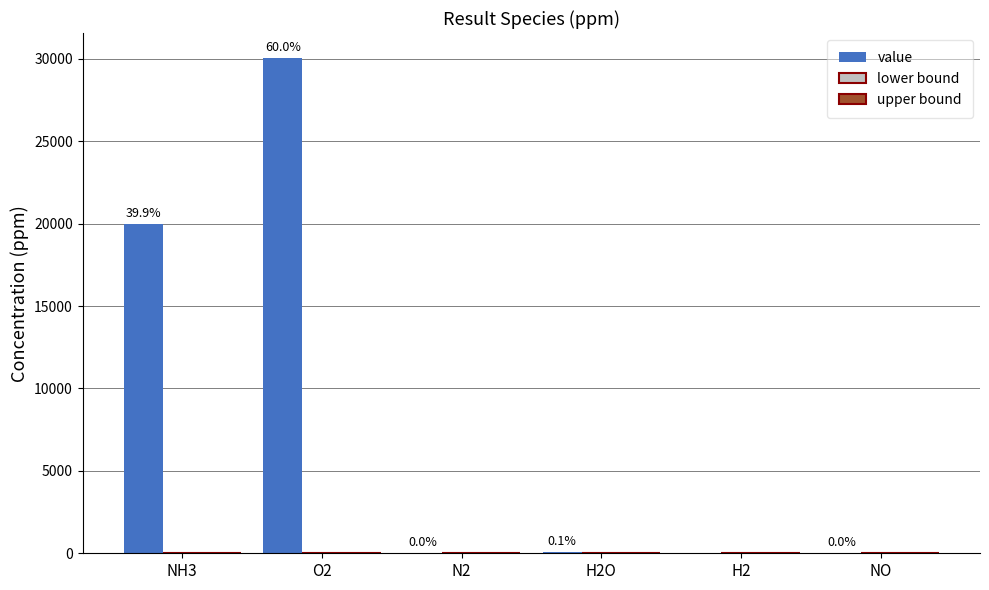

At which category does the chart reach its peak across all series?

O2